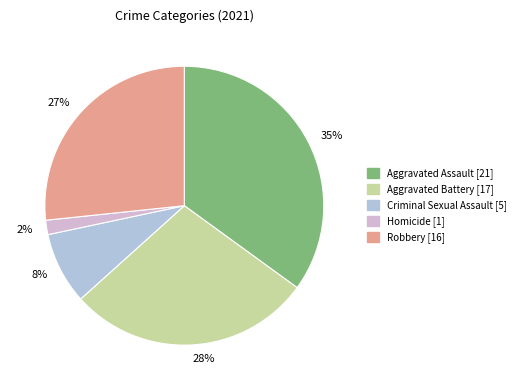

The 28% slice represents 28% of the pie. True or false?

True